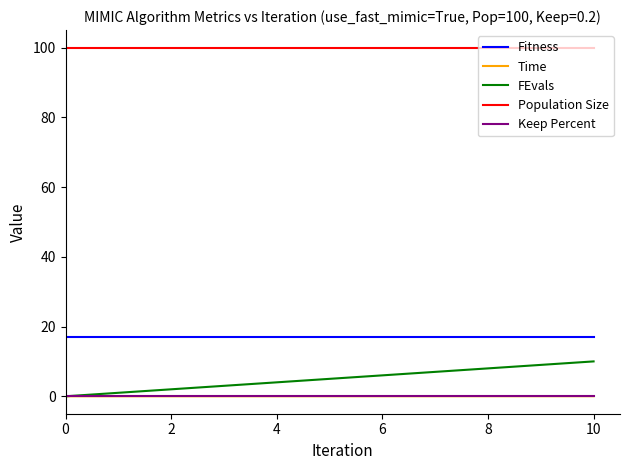

What is the difference between the second highest and second lowest values in the FEvals series?

8.0